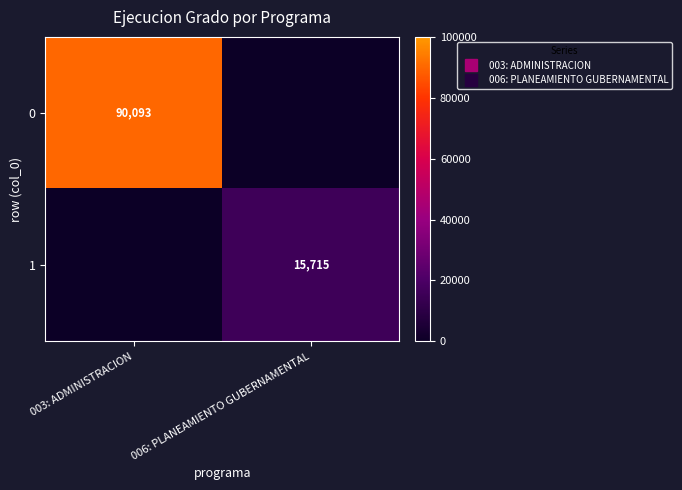

Rank the categories by 1 value from highest to lowest.

006: PLANEAMIENTO GUBERNAMENTAL, 003: ADMINISTRACION